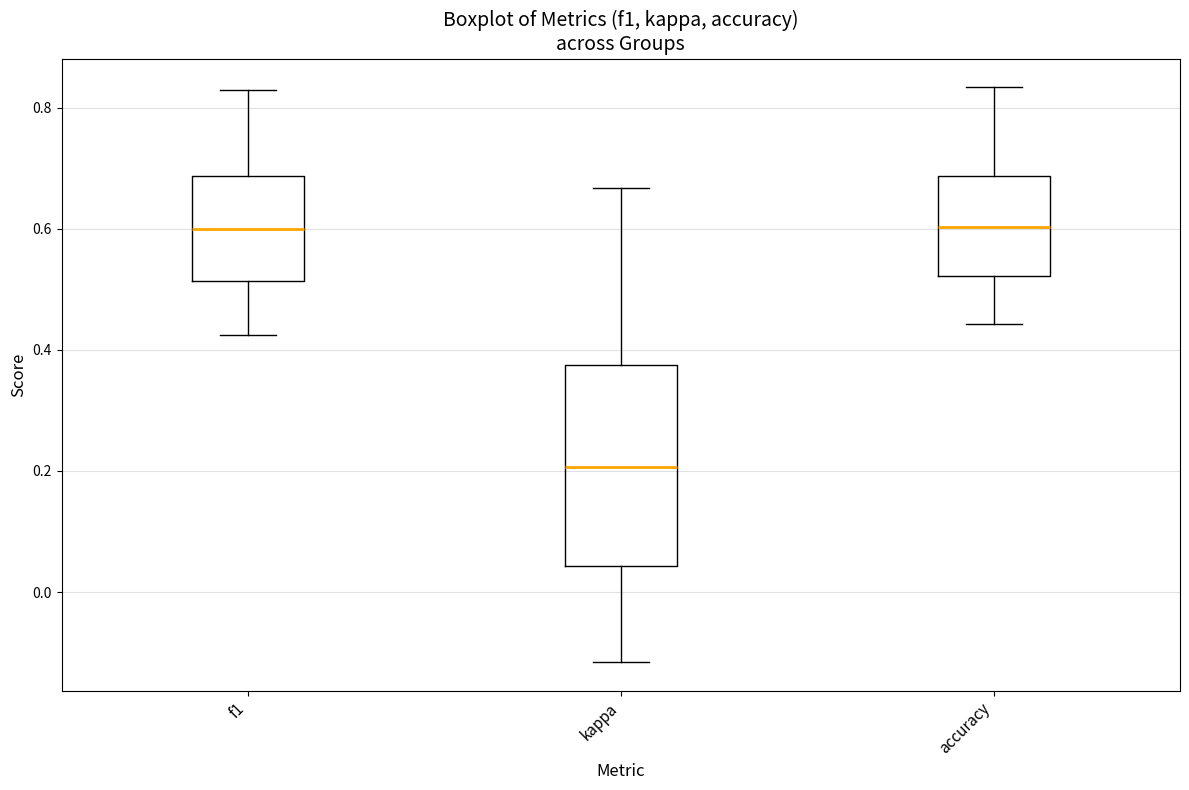

Reading left to right, transcribe this box plot: for each box, give where its median line is, the range the box spans, and where its two whiskers end, as read against the y-axis. The values are not printed on the chart, so give them approximately, as read against the axis.

f1: median 0.60, box 0.52 to 0.68, whiskers 0.42 to 0.82
kappa: median 0.20, box 0.04 to 0.38, whiskers -0.12 to 0.66
accuracy: median 0.60, box 0.52 to 0.68, whiskers 0.44 to 0.84